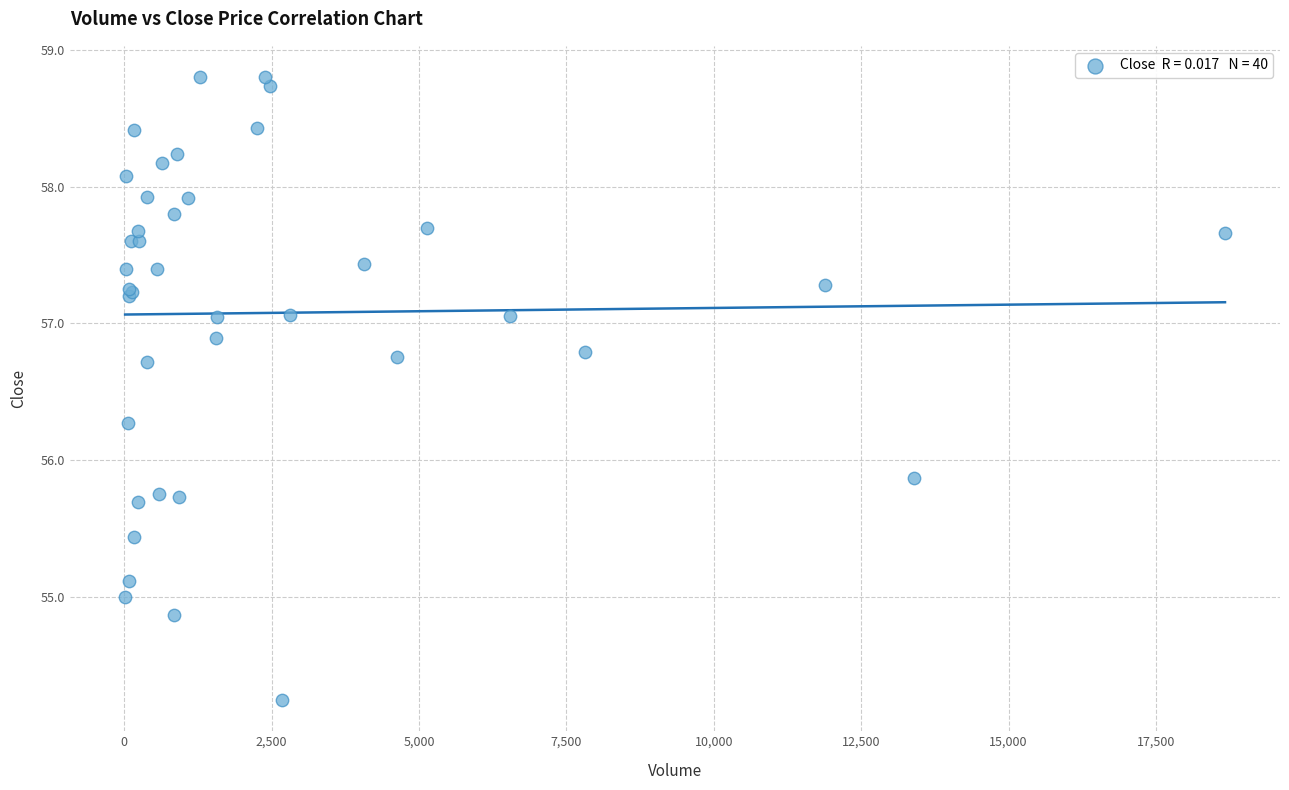

What Y value in the scatter plot is closest to 56?

55.9